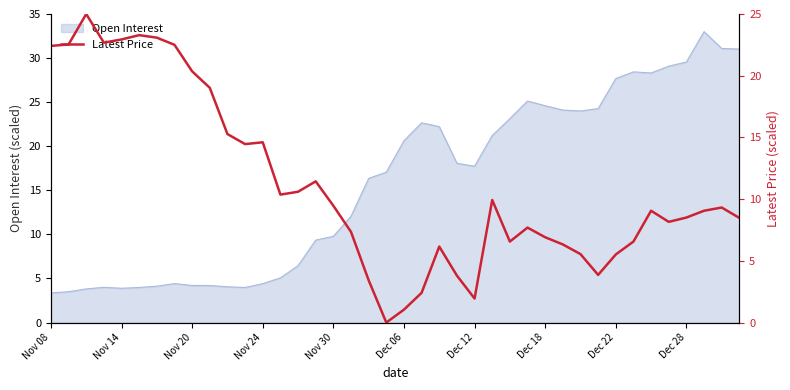

Is it true that Open Interest equals 18.8 at Dec 22?

False